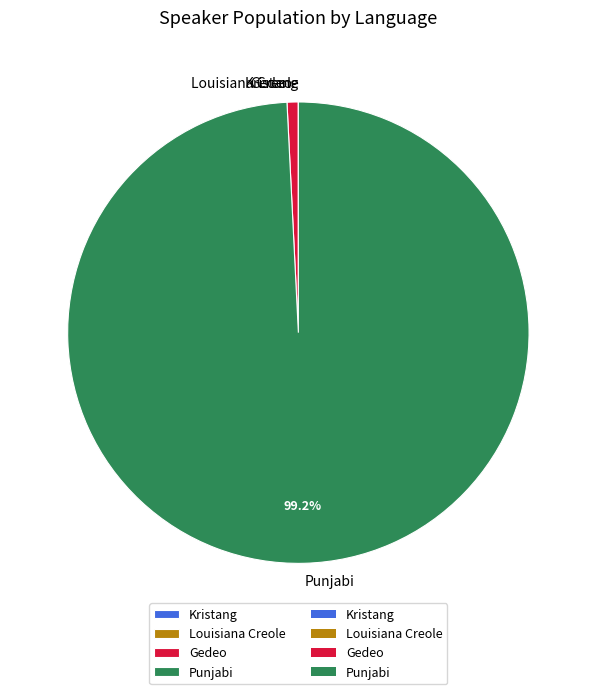

Between Gedeo and Punjabi, which is larger?

Punjabi